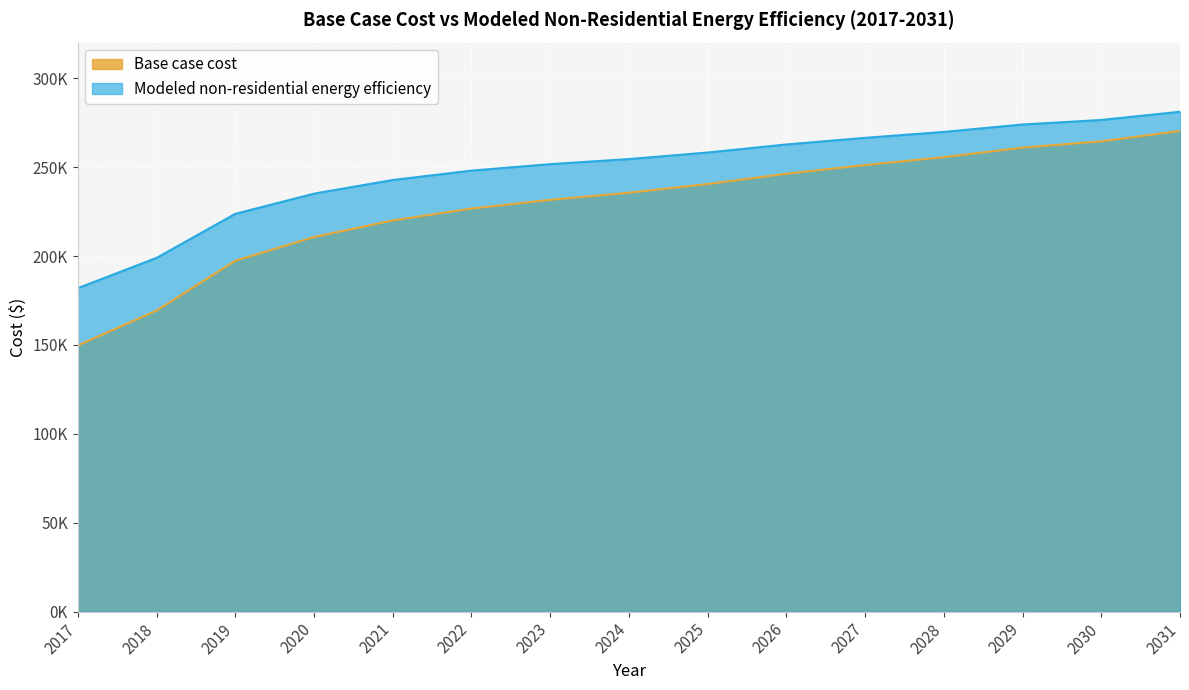

At which category does the chart reach its peak across all series?

2031